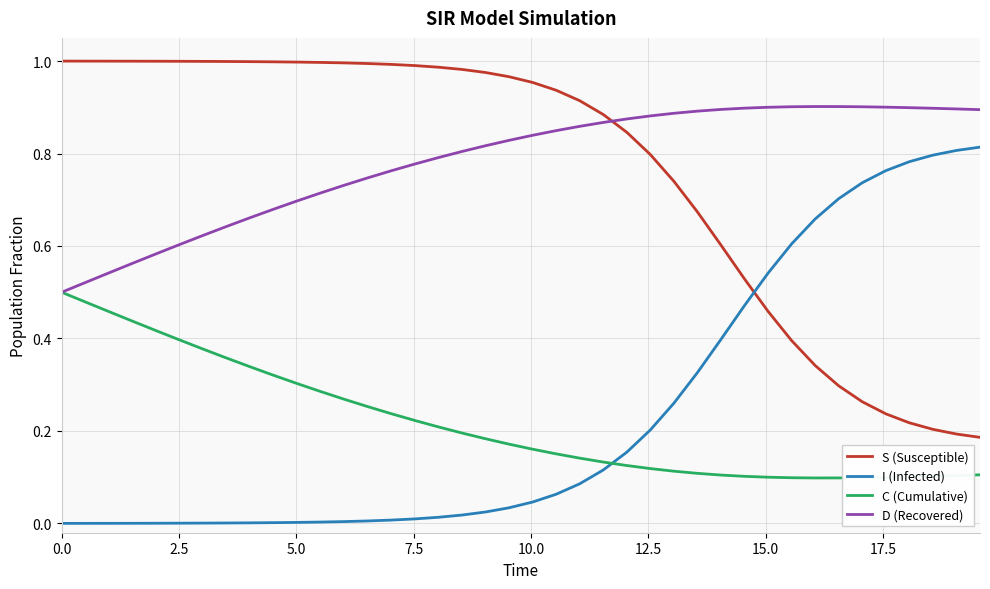

True or false: C (Cumulative) and S (Susceptible) intersect in this chart.

False